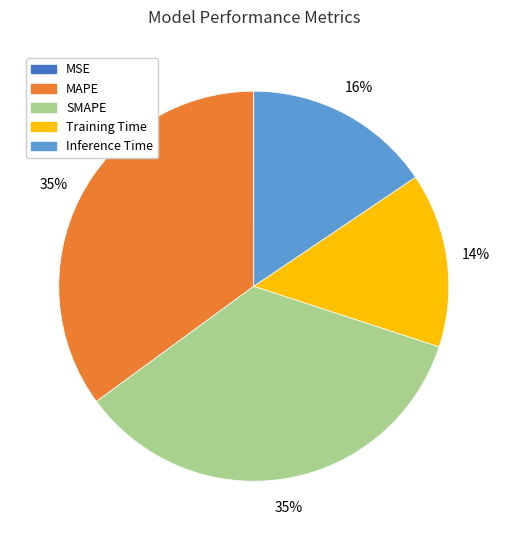

Is there a majority slice in this chart?

No